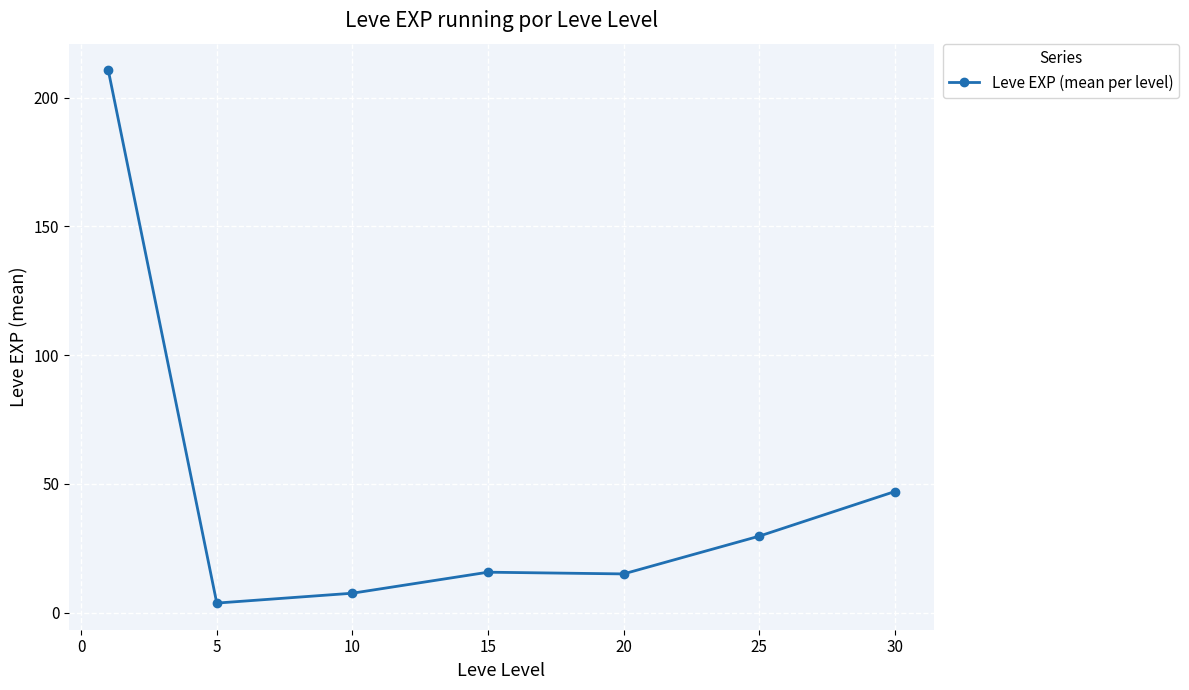

What is the value of the 7th point from the left?

47.0